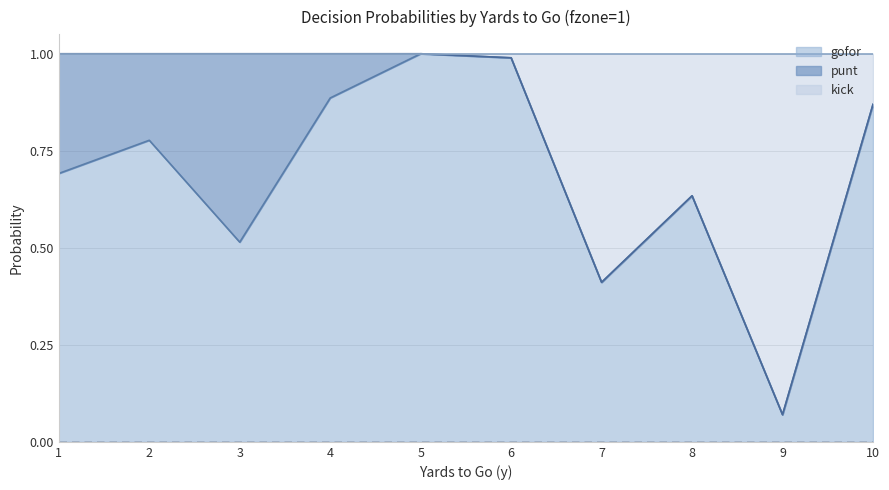

The value of kick at 9 is 0.1. True or false?

False